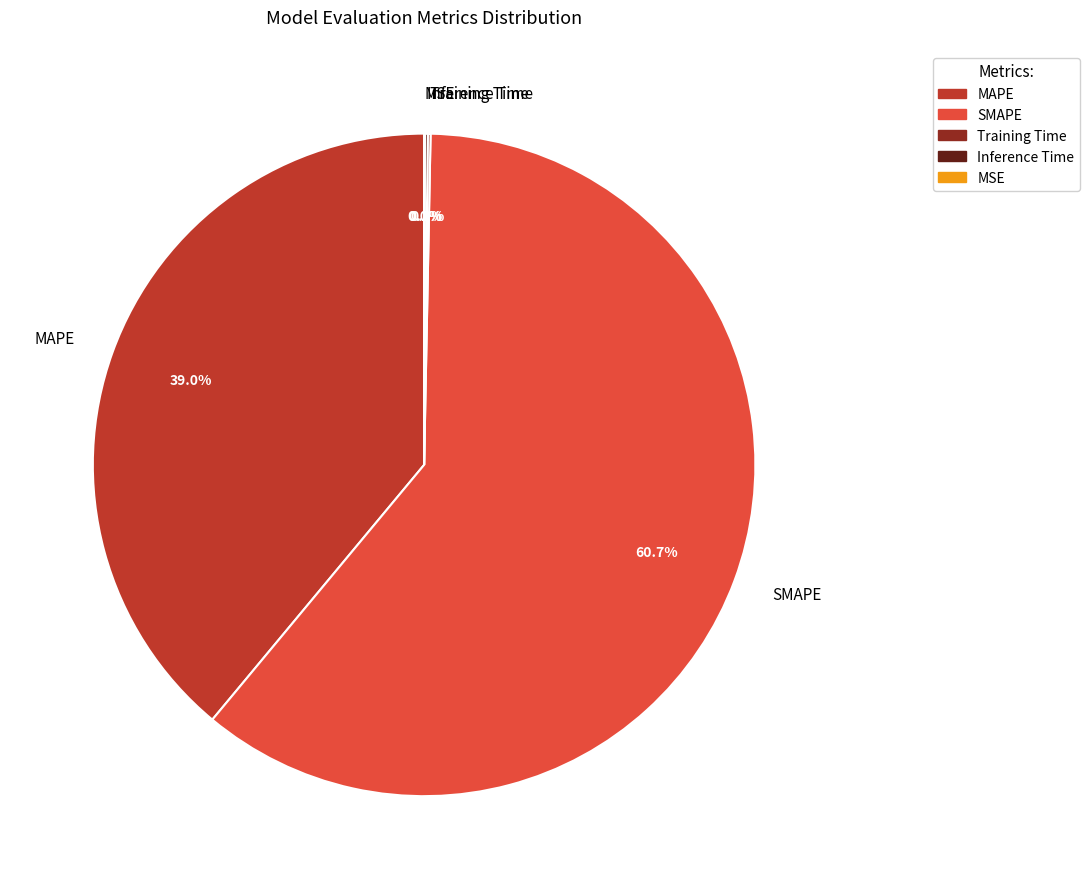

What percentage is NOT represented by MAPE?

61.0%